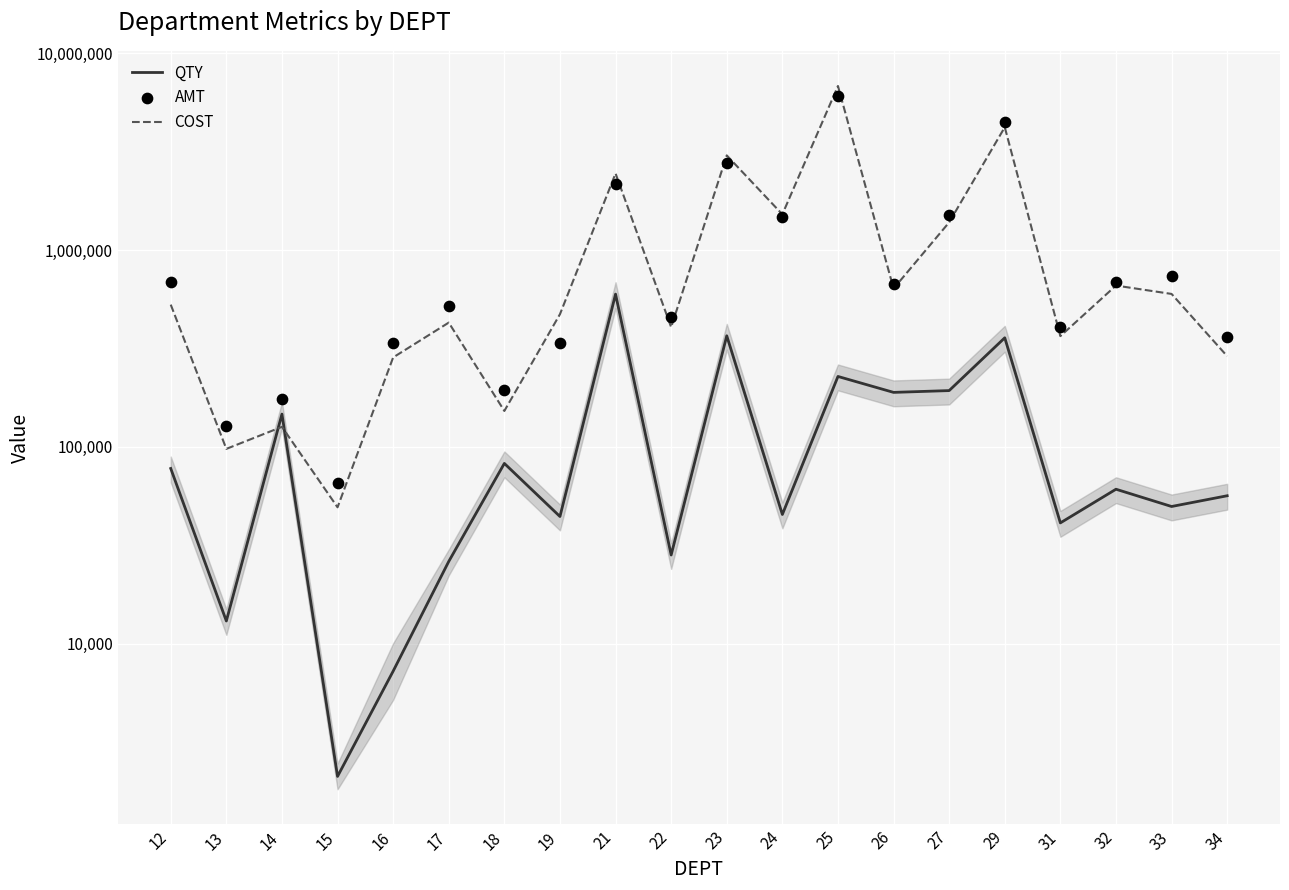

Is the value of AMT at 17 greater than the value of COST at 32?

No